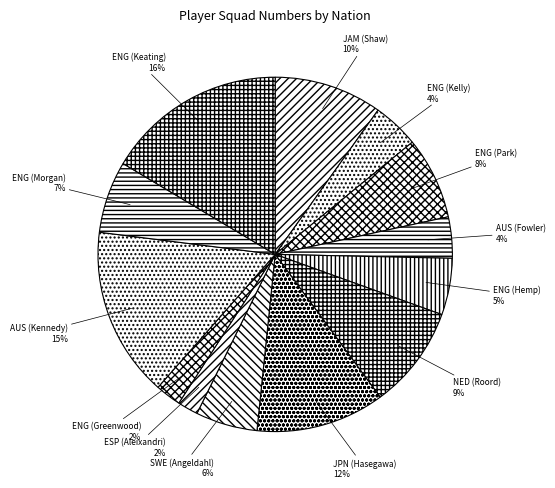

To the nearest percent, what portion does JPN (Hasegawa) represent?

12%